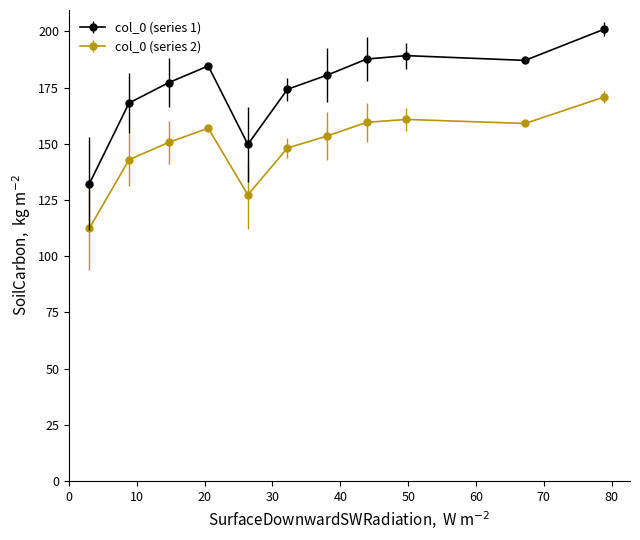

Which series has the largest total across all categories?

col_0 (series 1)